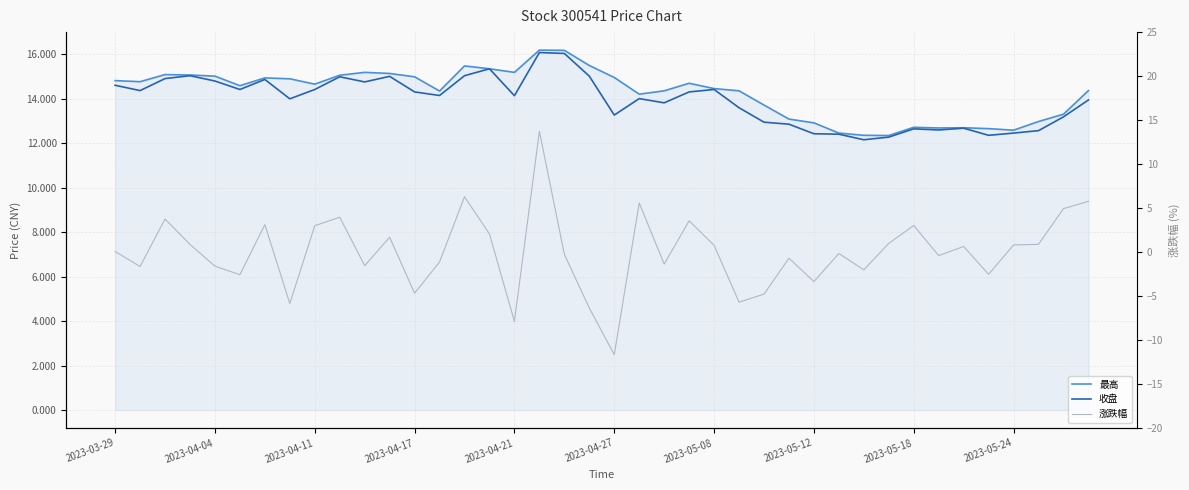

True or false: 最高 and 涨跌幅 intersect in this chart.

False